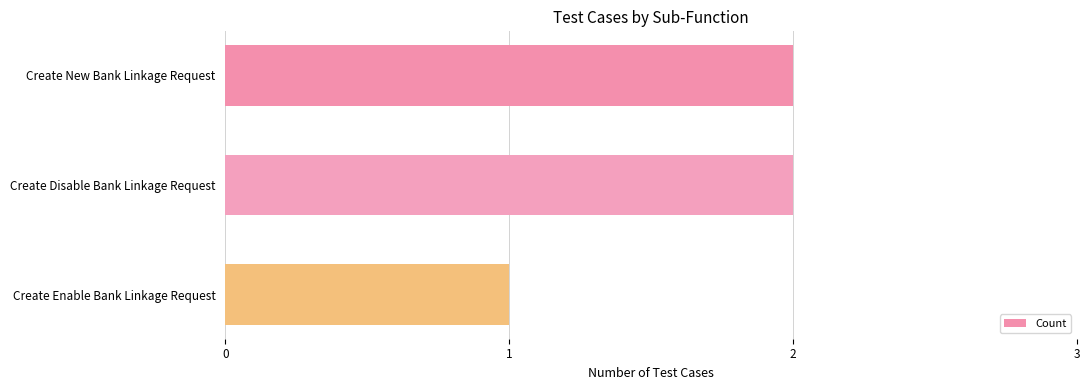

What is the maximum value shown in the chart?

2